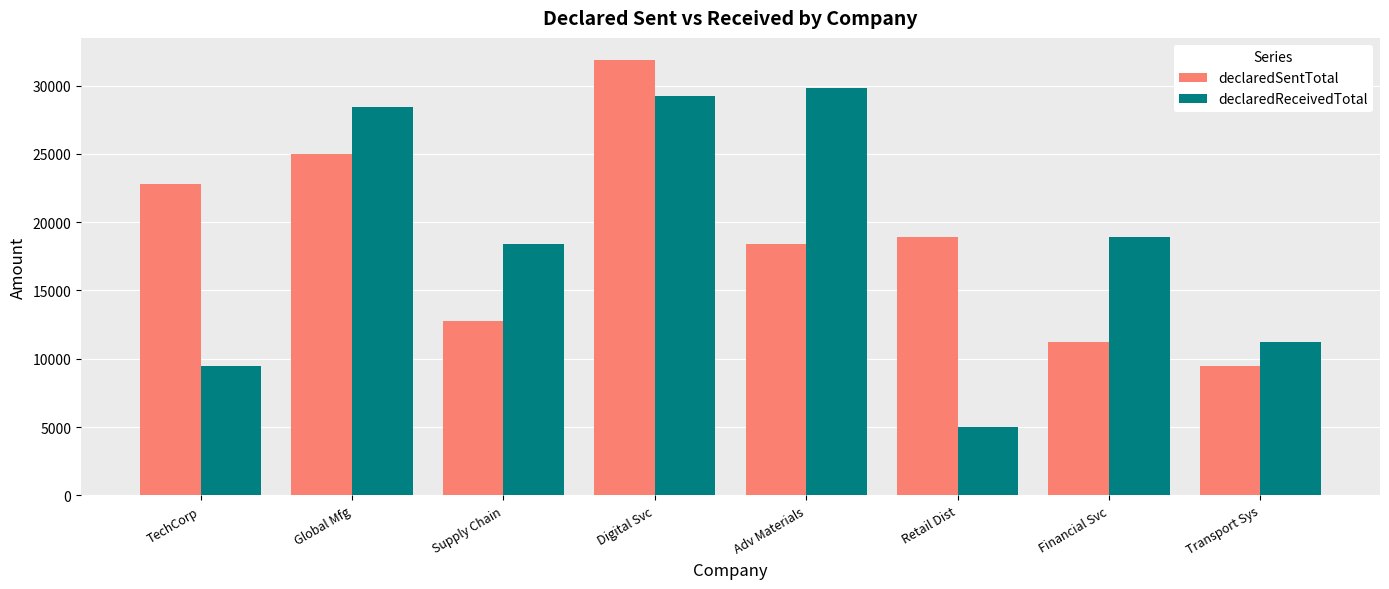

The value of declaredSentTotal at Supply Chain is 8876.5. True or false?

False